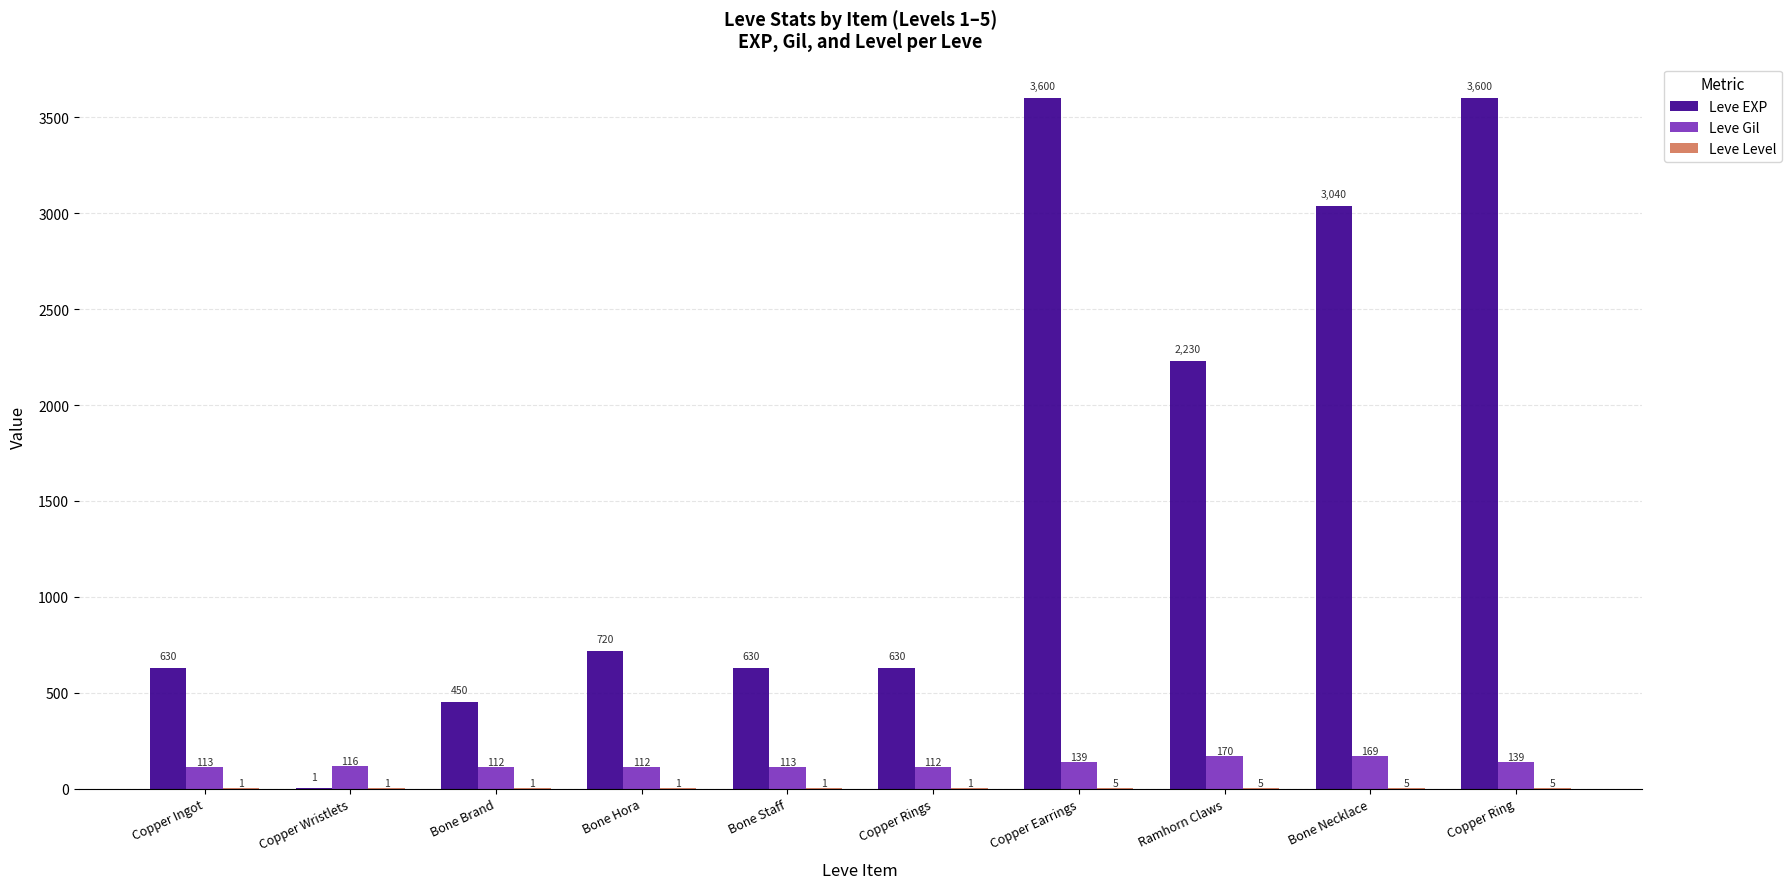

Where is Leve EXP nearest to the value 1800?

Ramhorn Claws